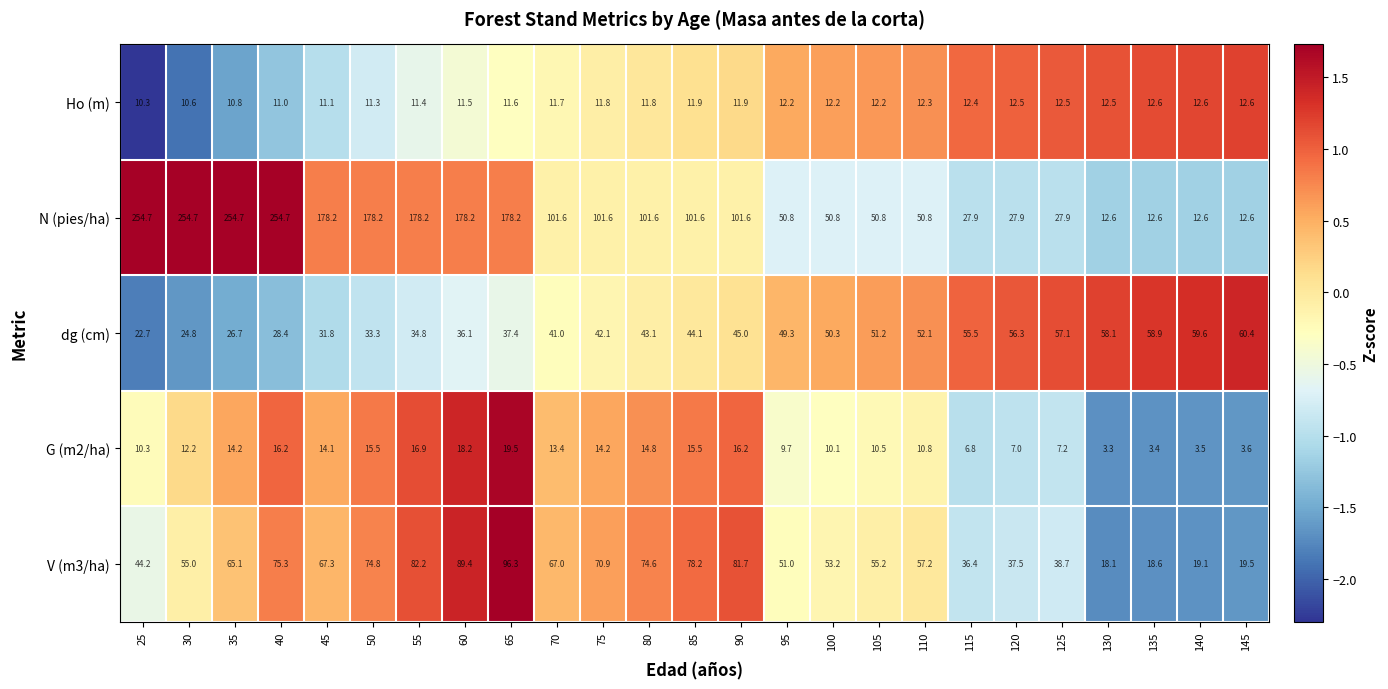

What is the sum of all V (m3/ha) values?

1426.5